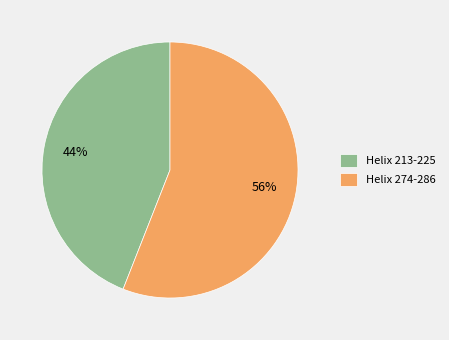

To the nearest percent, what is the difference between the largest and smallest slice percentages?

12%